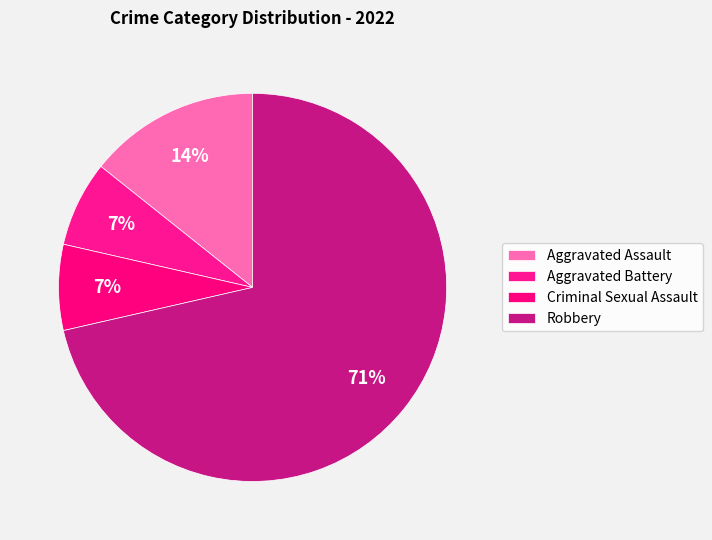

Count the number of slices in the pie.

4